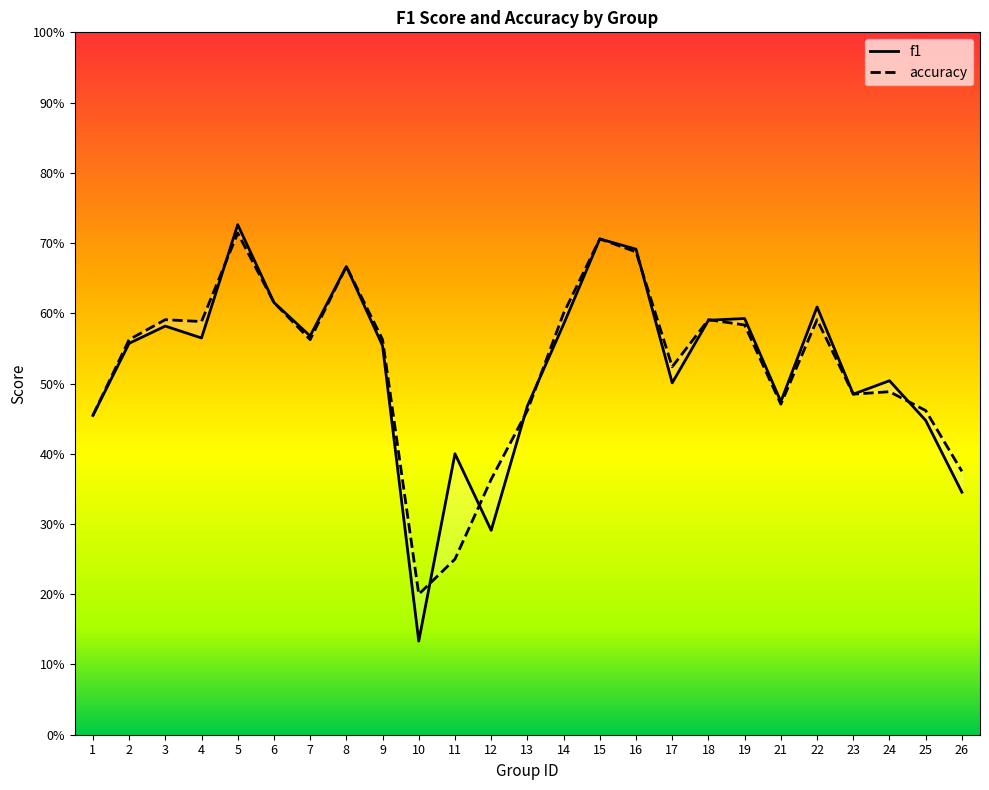

What value does the f1 series have at 9?

0.6